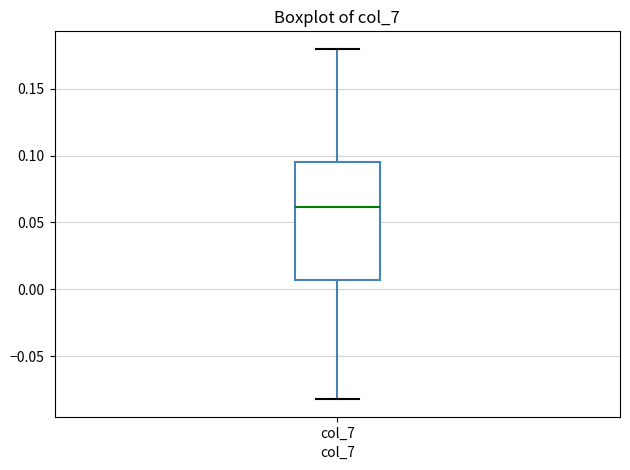

Read this box plot against the y-axis: the position of the median line, the range covered by the box, and the ends of both whiskers. The values are not printed on the chart, so give them approximately, as read against the axis.

median 0.060, box 0.005 to 0.095, whiskers -0.080 to 0.180